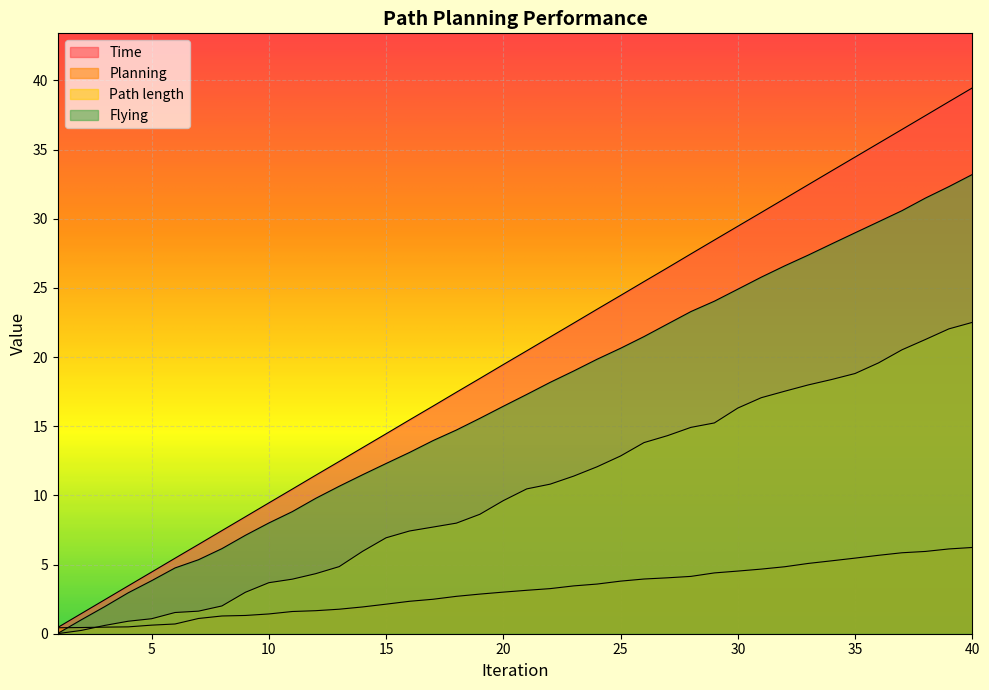

How many data points in Time are less than 20?

20